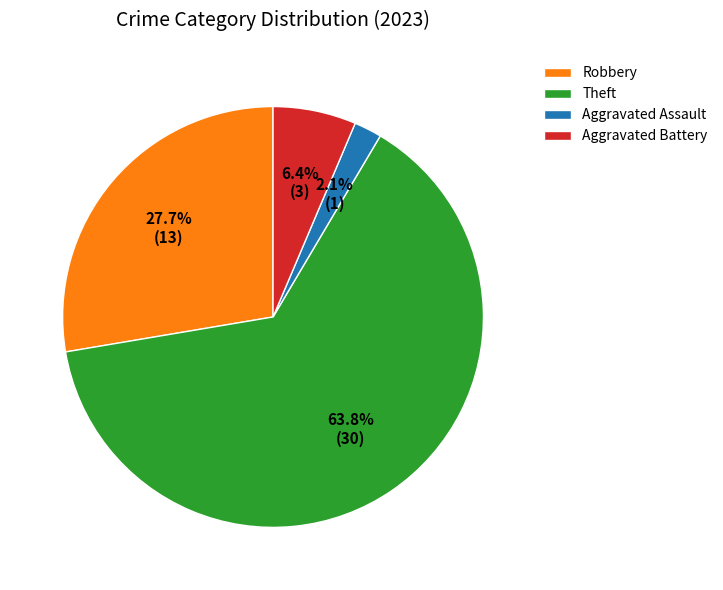

True or false: Aggravated Battery accounts for 19% of the total.

False